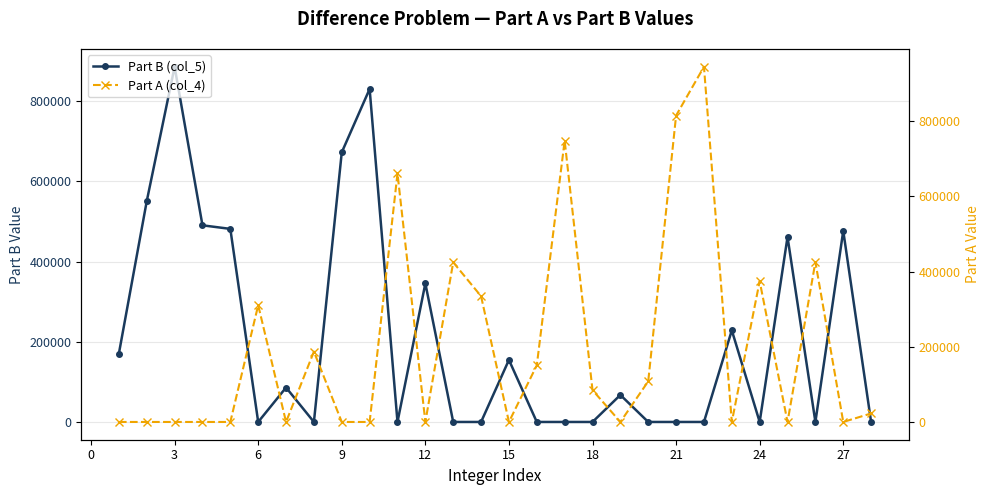

In Part A (col_4), how many points are higher than both neighbors (excluding endpoints)?

8